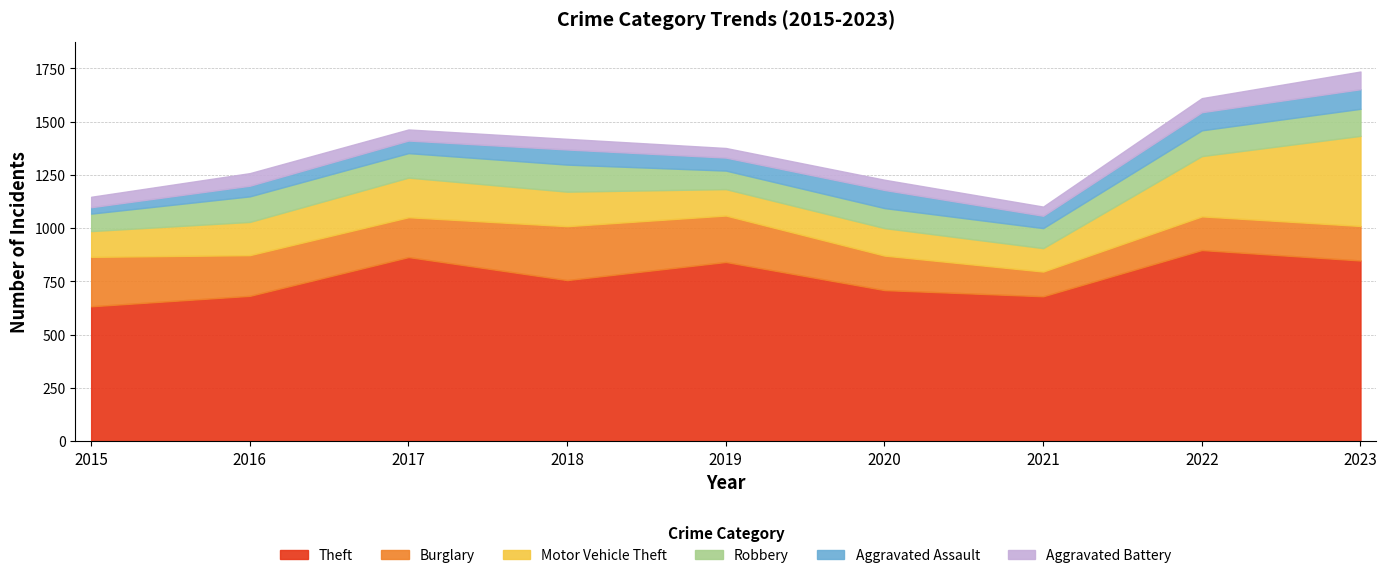

What is the total value across all series at 2023?

1735